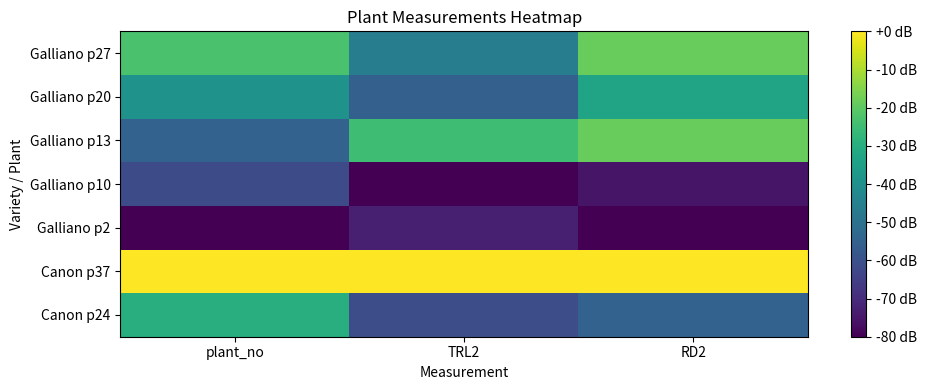

At TRL2, list the series in order from largest to smallest.

Canon p37, Galliano p13, Galliano p27, Galliano p20, Canon p24, Galliano p2, Galliano p10